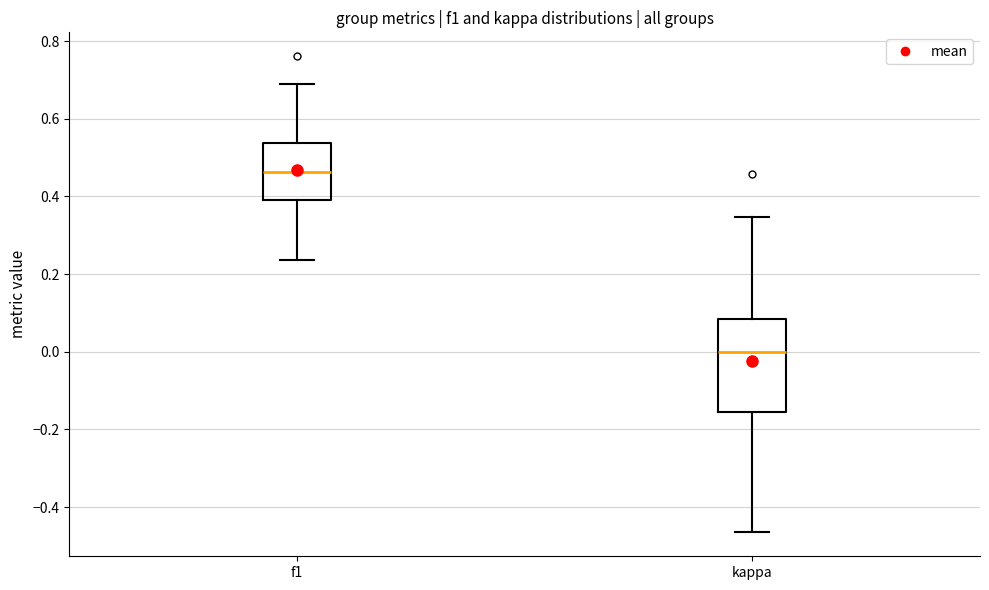

Reading left to right, read every box against the y-axis: the position of its median line, the range the box covers, and the ends of its whiskers. The values are not printed on the chart, so give them approximately, as read against the axis.

f1: median 0.46, box 0.40 to 0.54, whiskers 0.24 to 0.70
kappa: median 0.00, box -0.16 to 0.08, whiskers -0.46 to 0.34